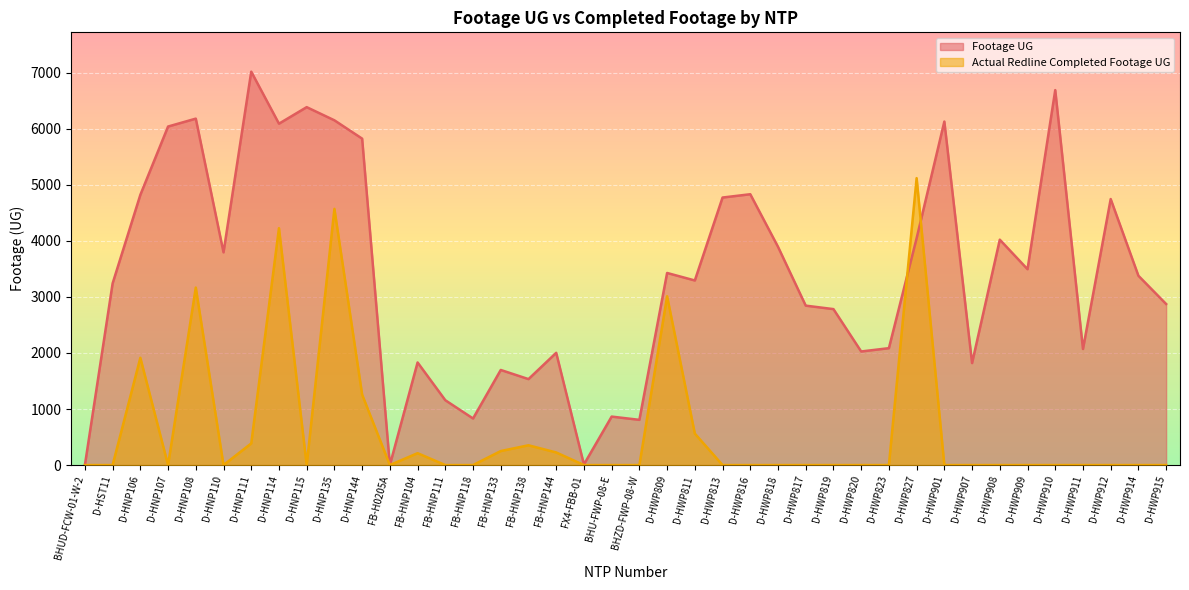

The Footage UG series shows 2783 at D-HWP819. True or false?

True